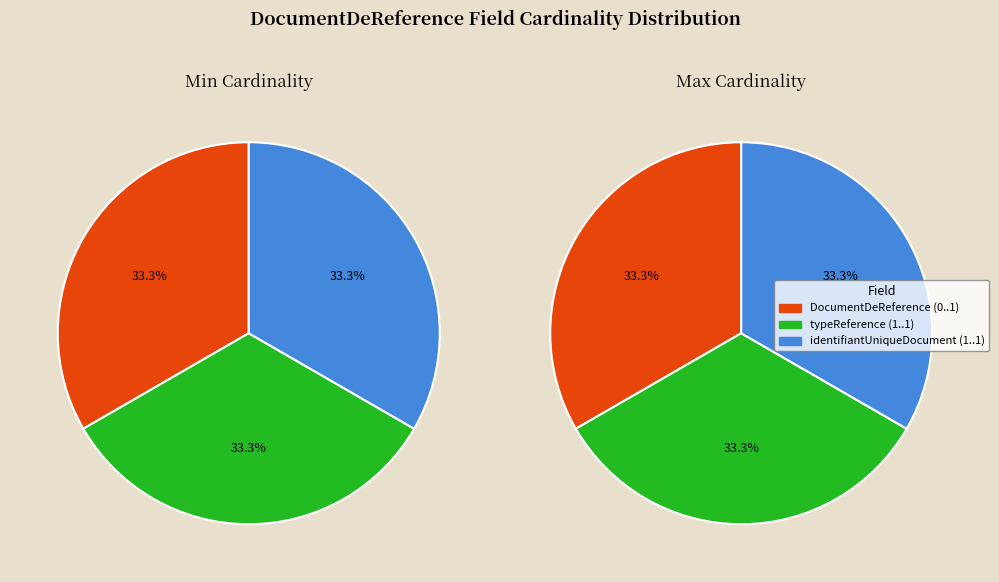

True or false: DocumentDeReference.typeReference accounts for 33% of the total.

True